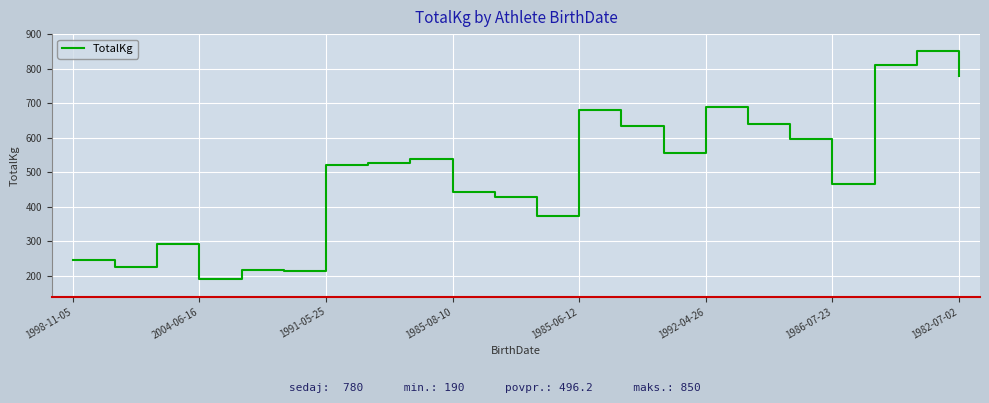

How many lines are shown in the chart?

1